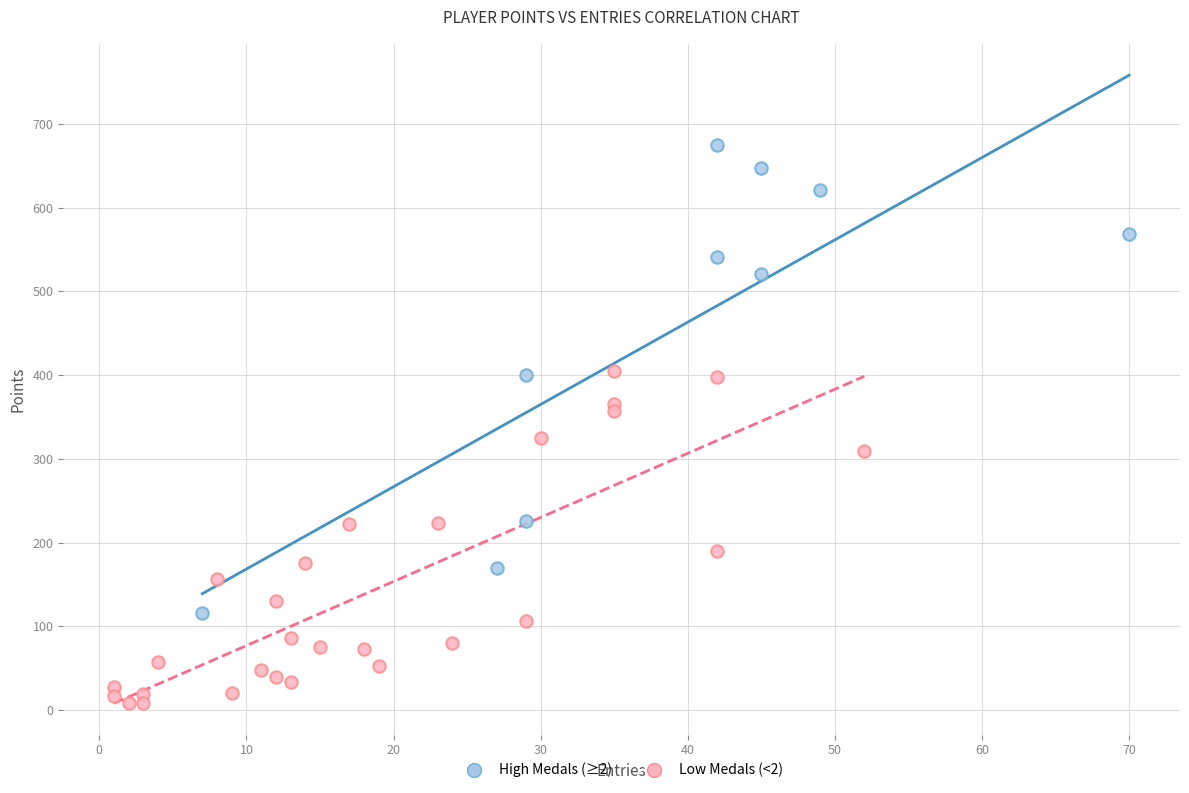

Which series has the widest spread of Y values?

High Medals (≥2)